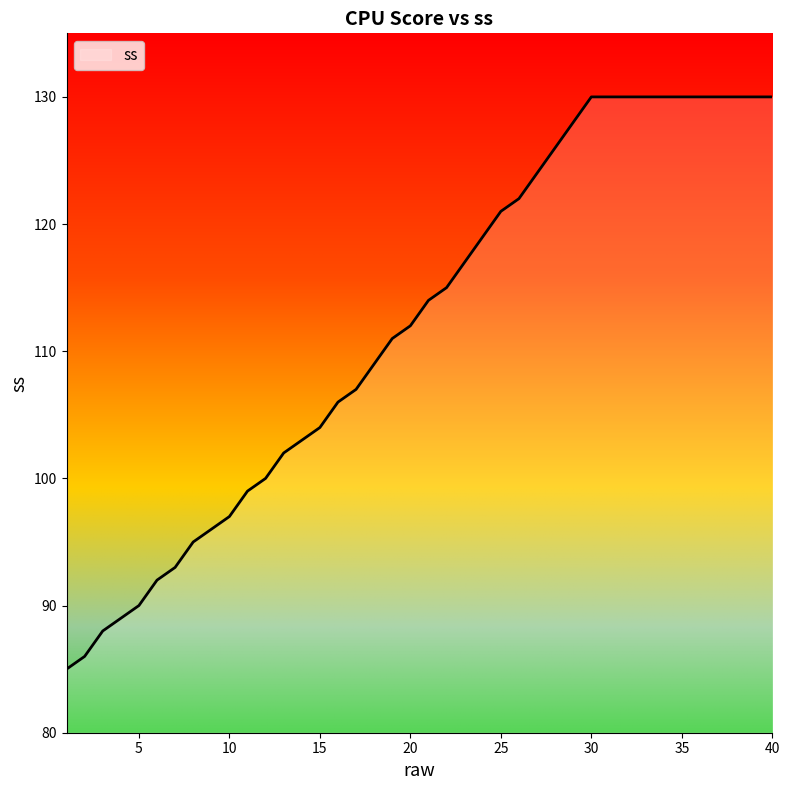

What is the difference between the maximum and minimum values?

45